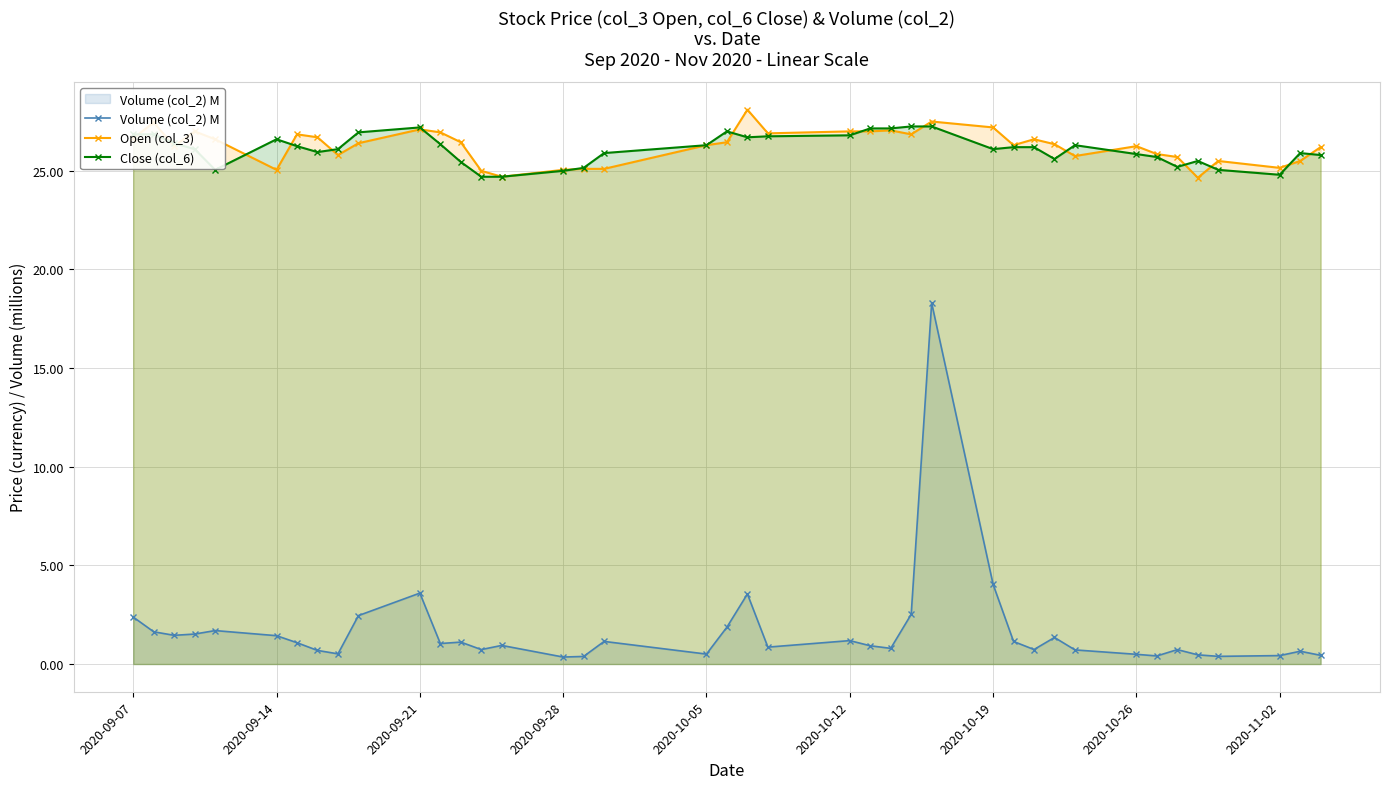

Which series has the largest range (max minus min)?

Volume (col_2) M